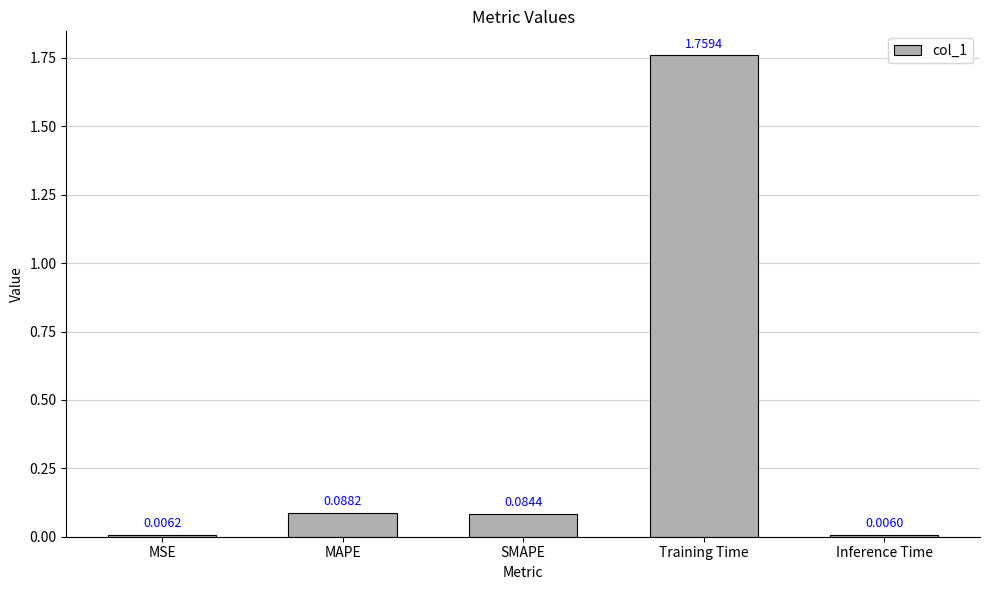

List the labels in order of value, largest first.

Training Time, MAPE, SMAPE, MSE, Inference Time